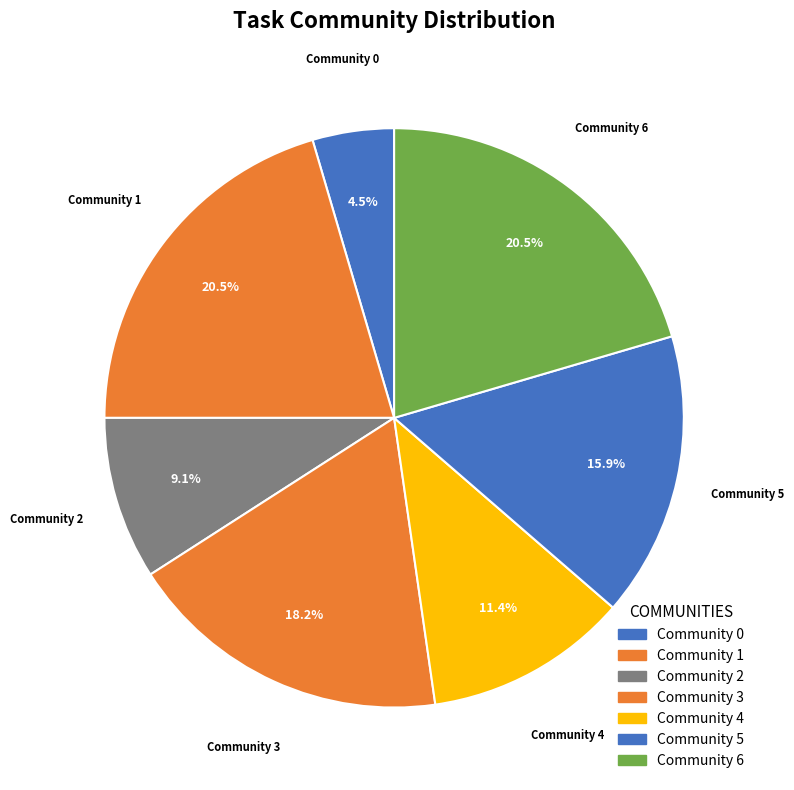

True or false: Community 2 accounts for 9% of the total.

True